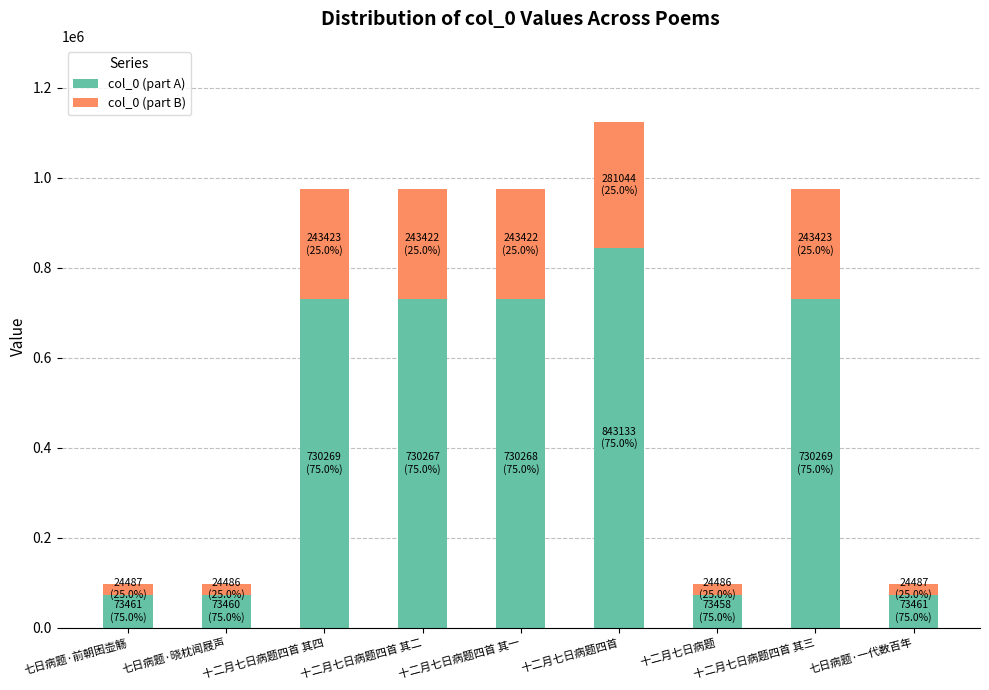

The value of col_0 (part A) at 十二月七日病题四首 其三 is 730269.8. True or false?

True